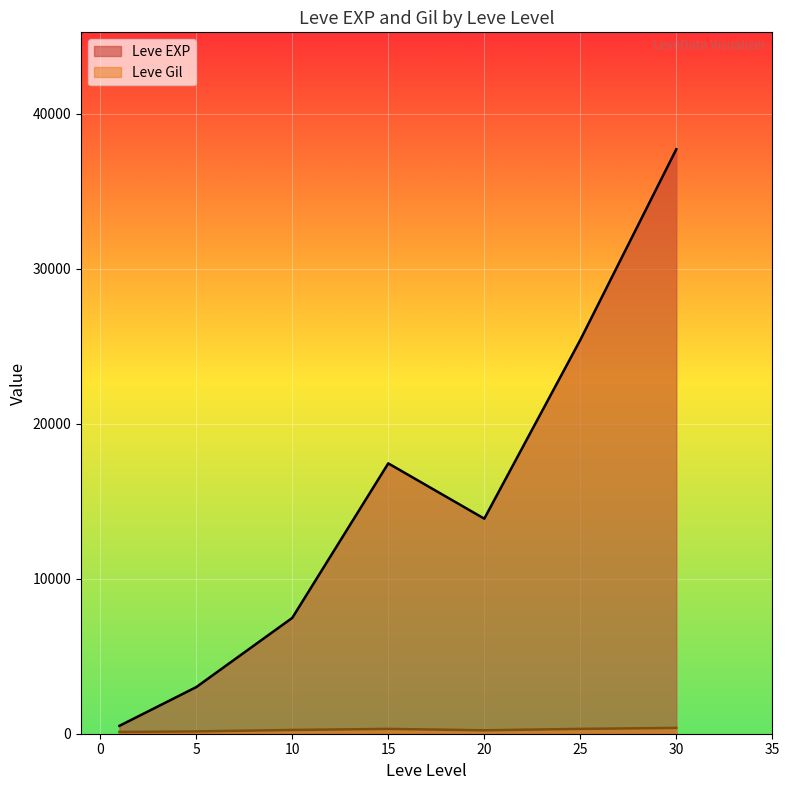

What is the highest value of the Leve EXP series?

37715.0